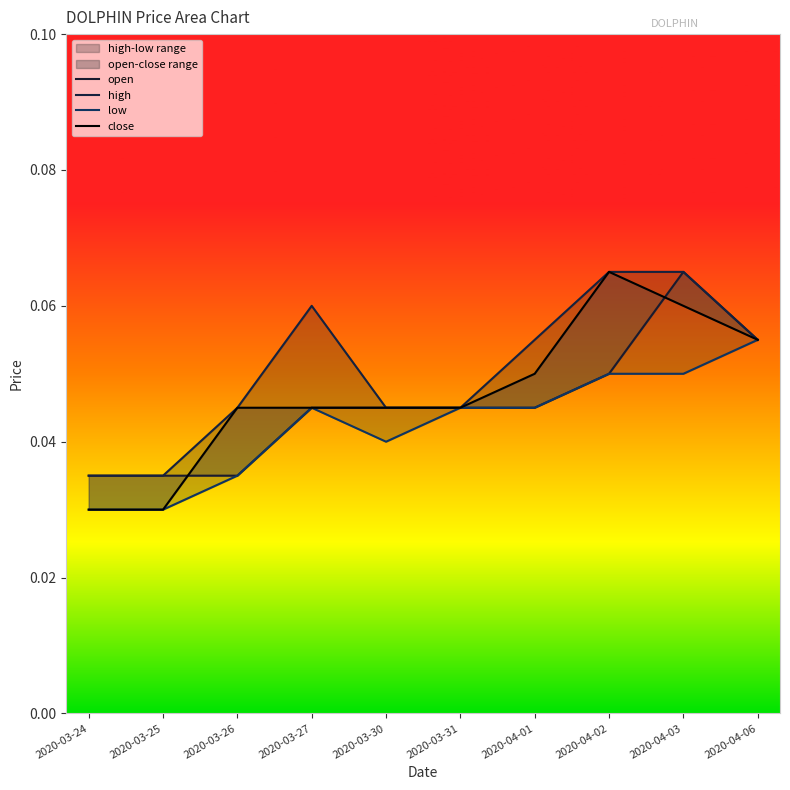

Which has a higher value, 2020-03-26 or 2020-03-24?

2020-03-26